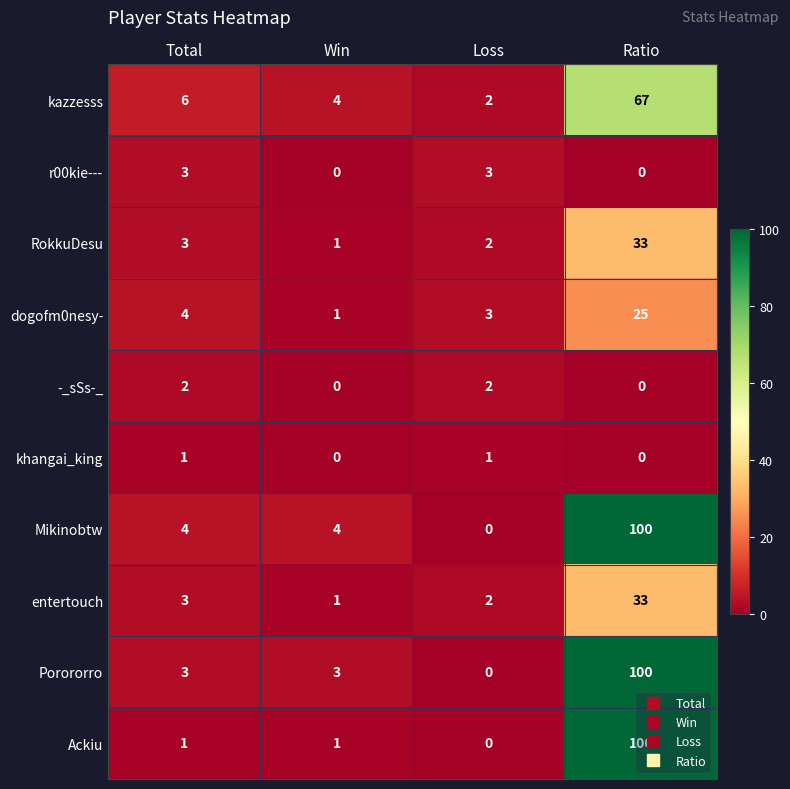

True or false: Mikinobtw has a value of 65 at Ratio.

False